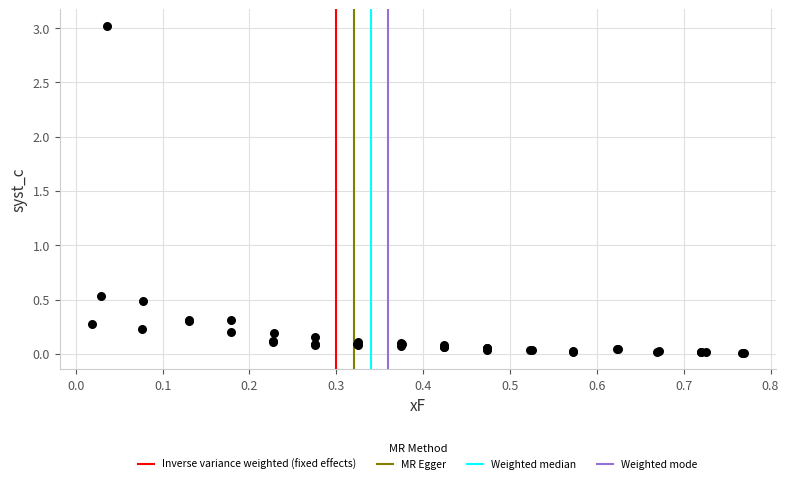

What Y value in the scatter plot is closest to 1?

0.5